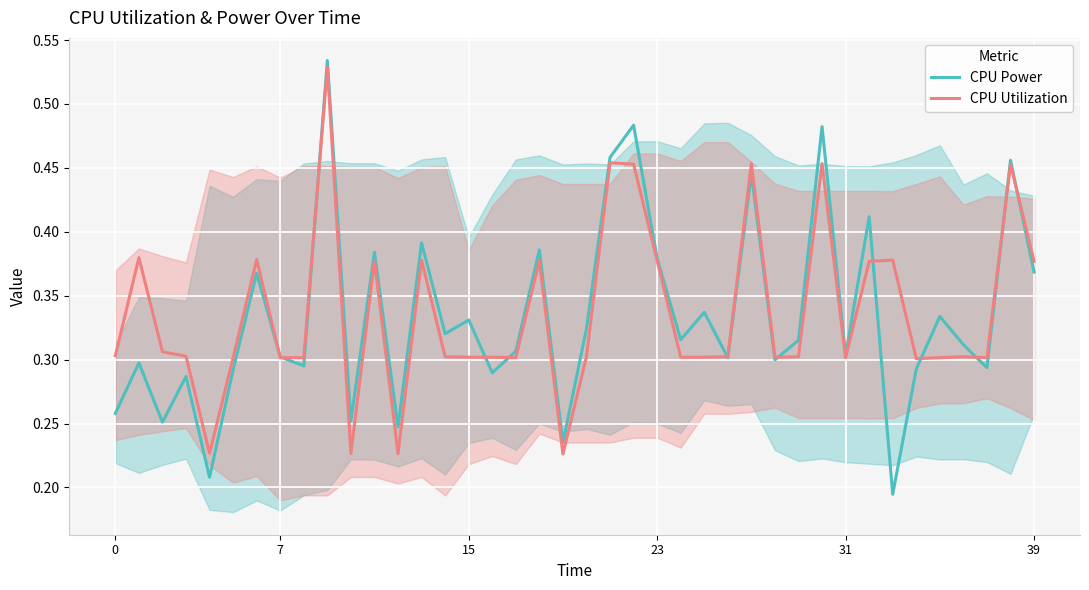

True or false: CPU Power has more than 0 interior local peaks.

True